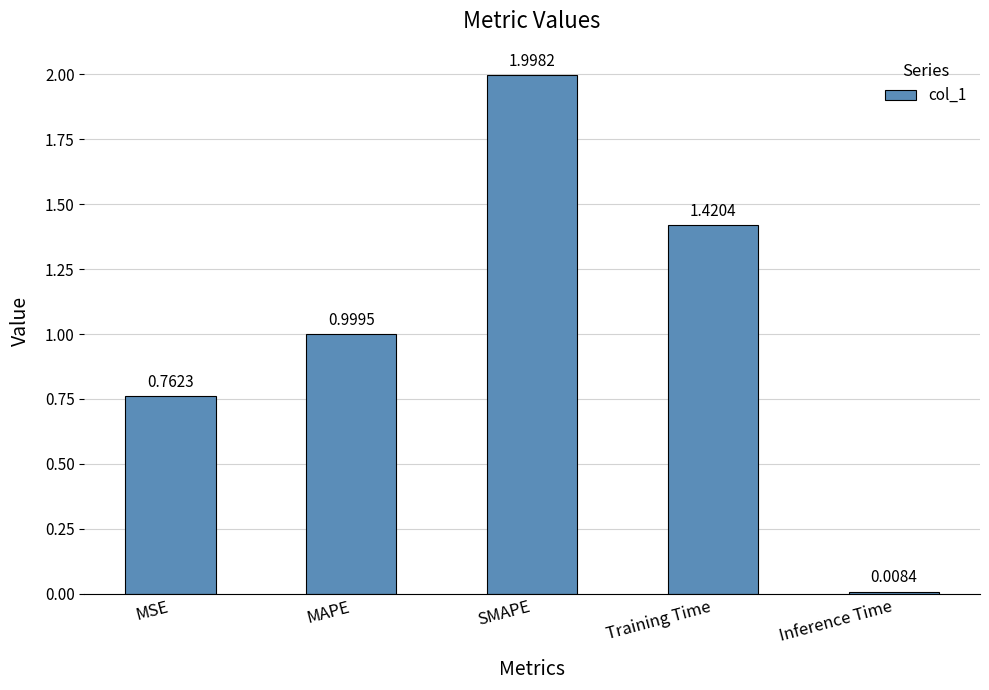

List the labels in order of value, smallest first.

Inference Time, MSE, MAPE, Training Time, SMAPE